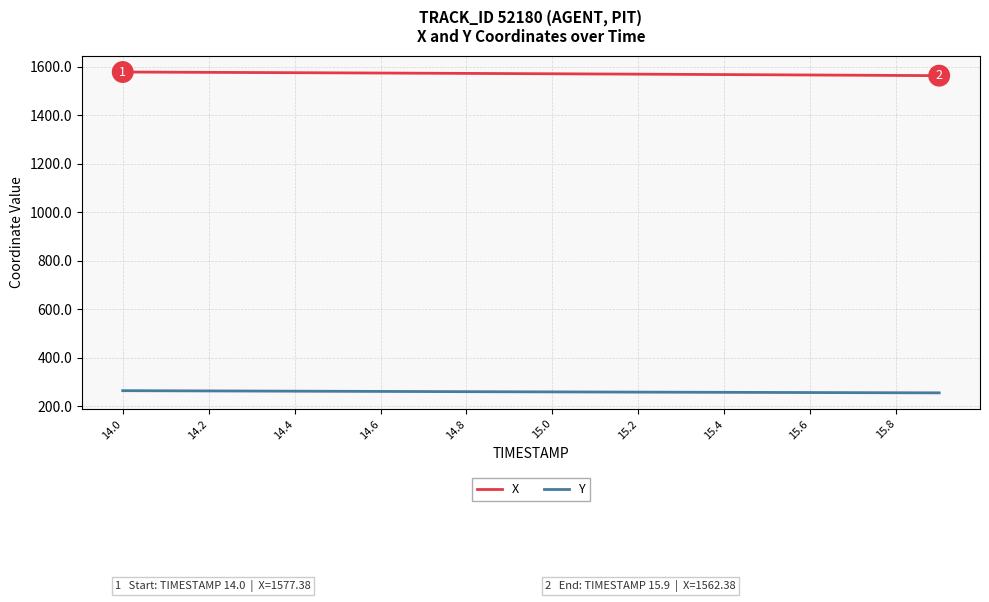

What is the maximum value shown in the chart?

1577.4